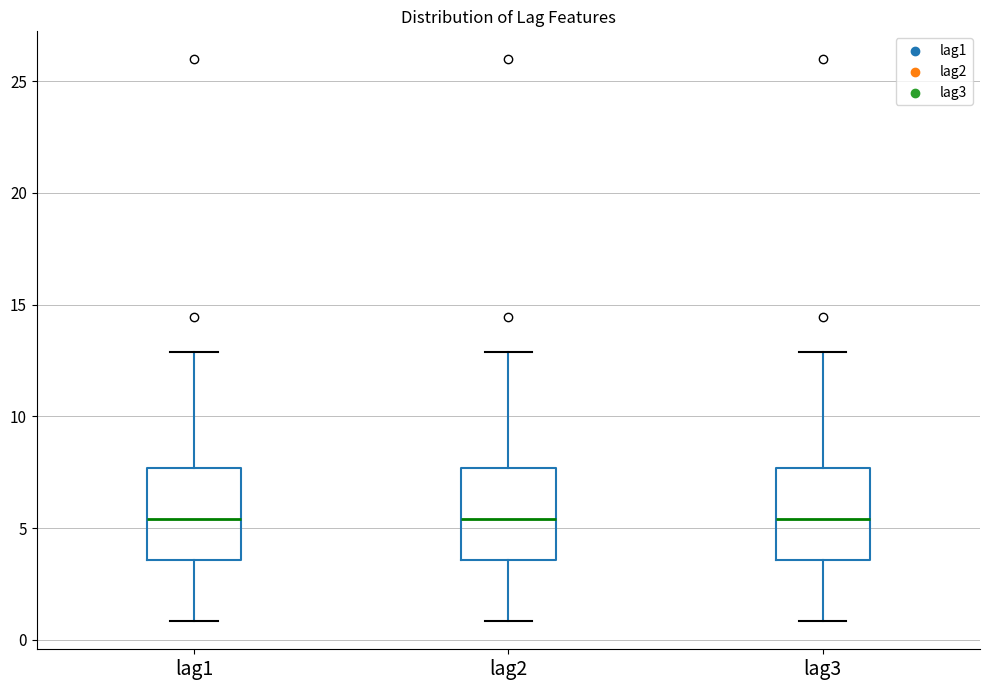

Reading left to right, transcribe this box plot: for each box, give where its median line is, the range the box spans, and where its two whiskers end, as read against the y-axis. The values are not printed on the chart, so give them approximately, as read against the axis.

lag1: median 5.5, box 3.5 to 7.5, whiskers 1.0 to 13.0
lag2: median 5.5, box 3.5 to 7.5, whiskers 1.0 to 13.0
lag3: median 5.5, box 3.5 to 7.5, whiskers 1.0 to 13.0